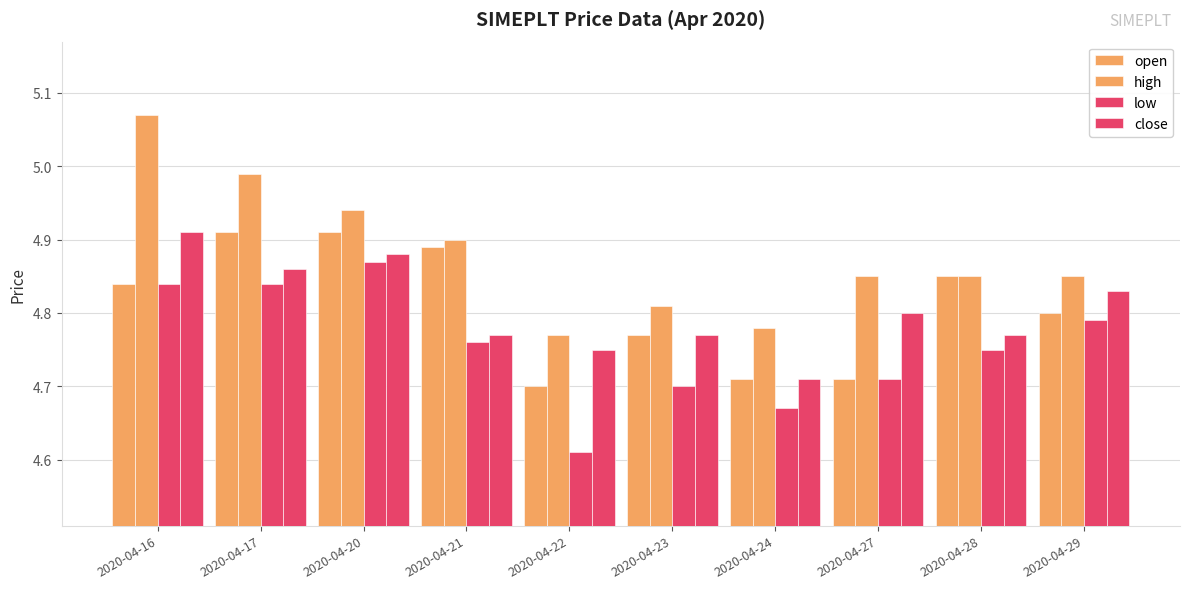

Count the low values in the range 4 to 5.

10